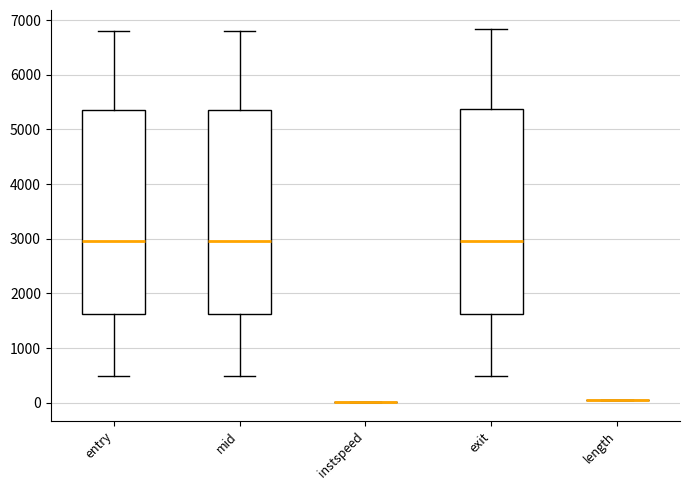

Where does the median line of the box for exit sit on the y-axis? The values are not printed on the chart, so give them approximately, as read against the axis.

3000